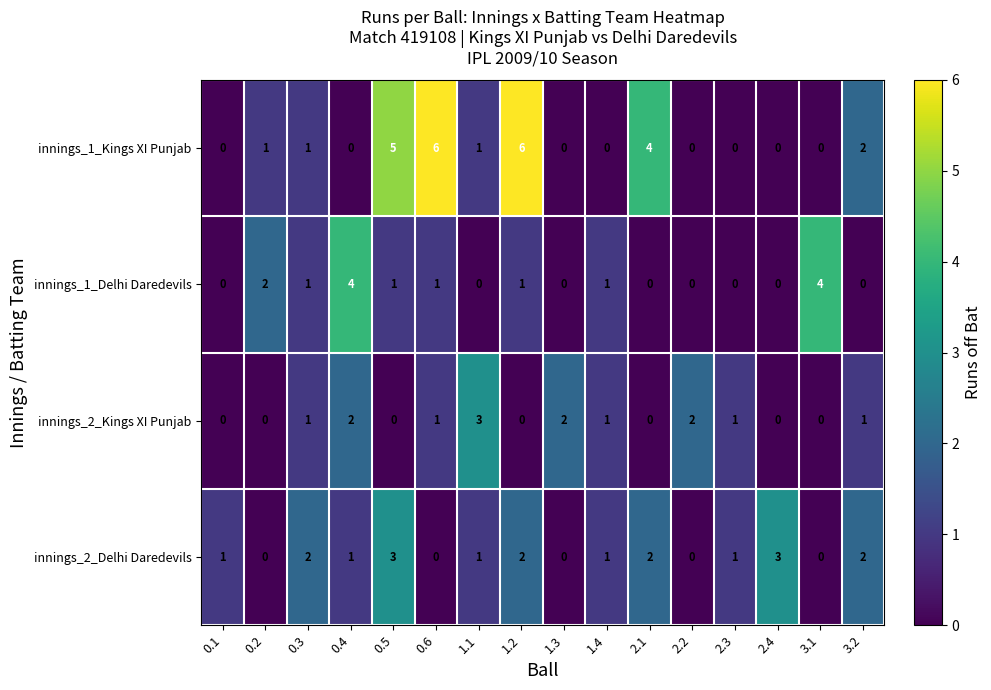

At 1.2, list the series in order from largest to smallest.

innings_1_Kings XI Punjab, innings_2_Delhi Daredevils, innings_1_Delhi Daredevils, innings_2_Kings XI Punjab